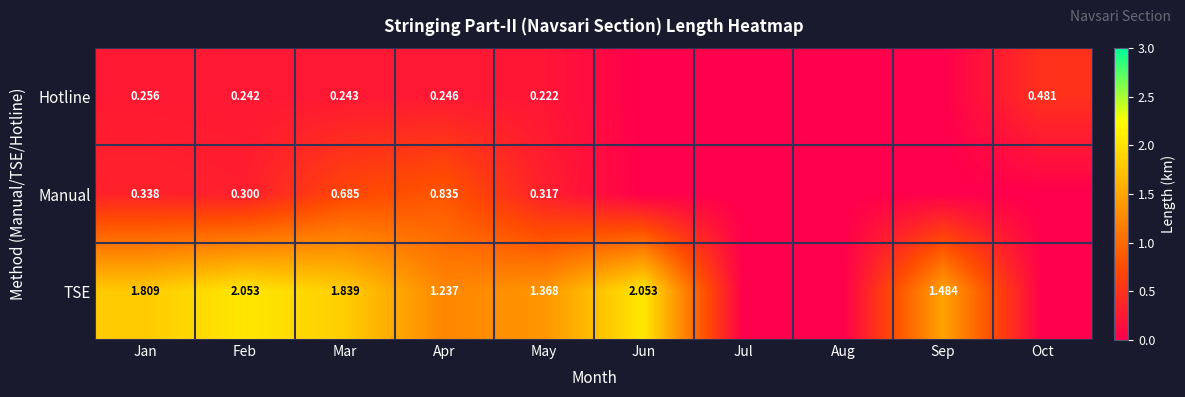

Which series changed the most between Jan and Apr?

TSE